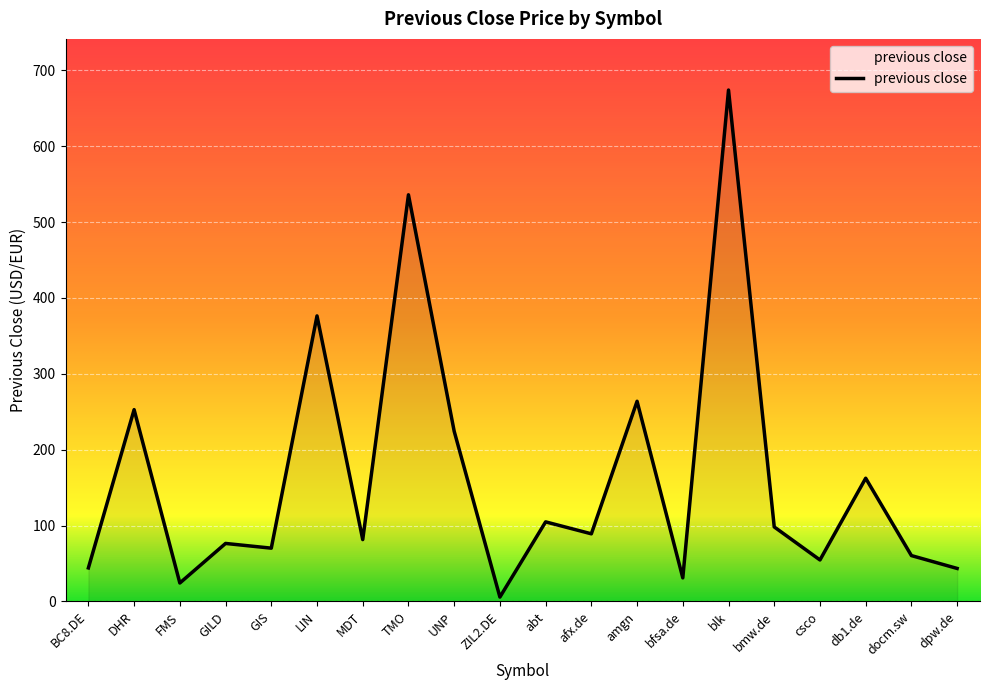

What is the ratio of the value at MDT to the value at blk?

0.1